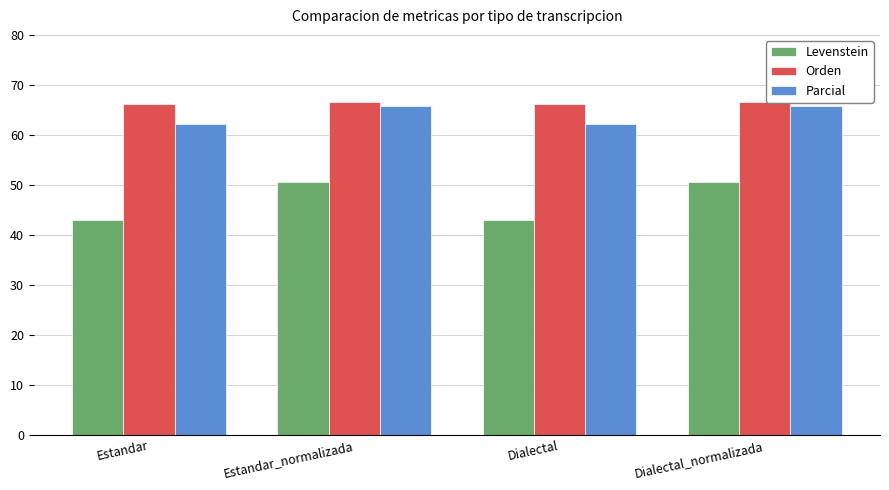

What is the difference between the maximum and minimum values in the Parcial series?

3.5